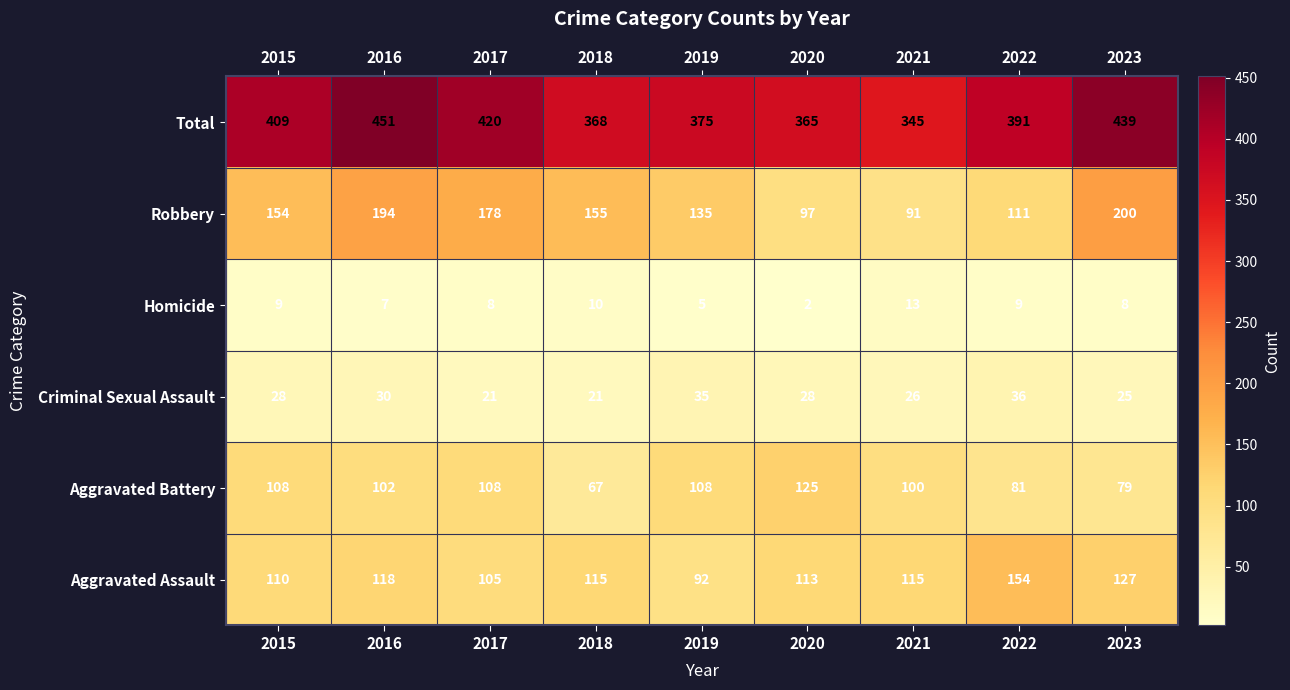

What is the average value of the Robbery series?

146